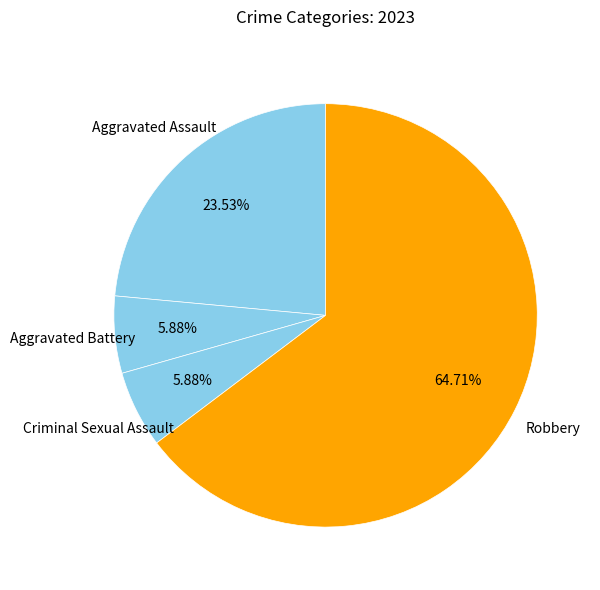

How many slices are in this pie chart?

4